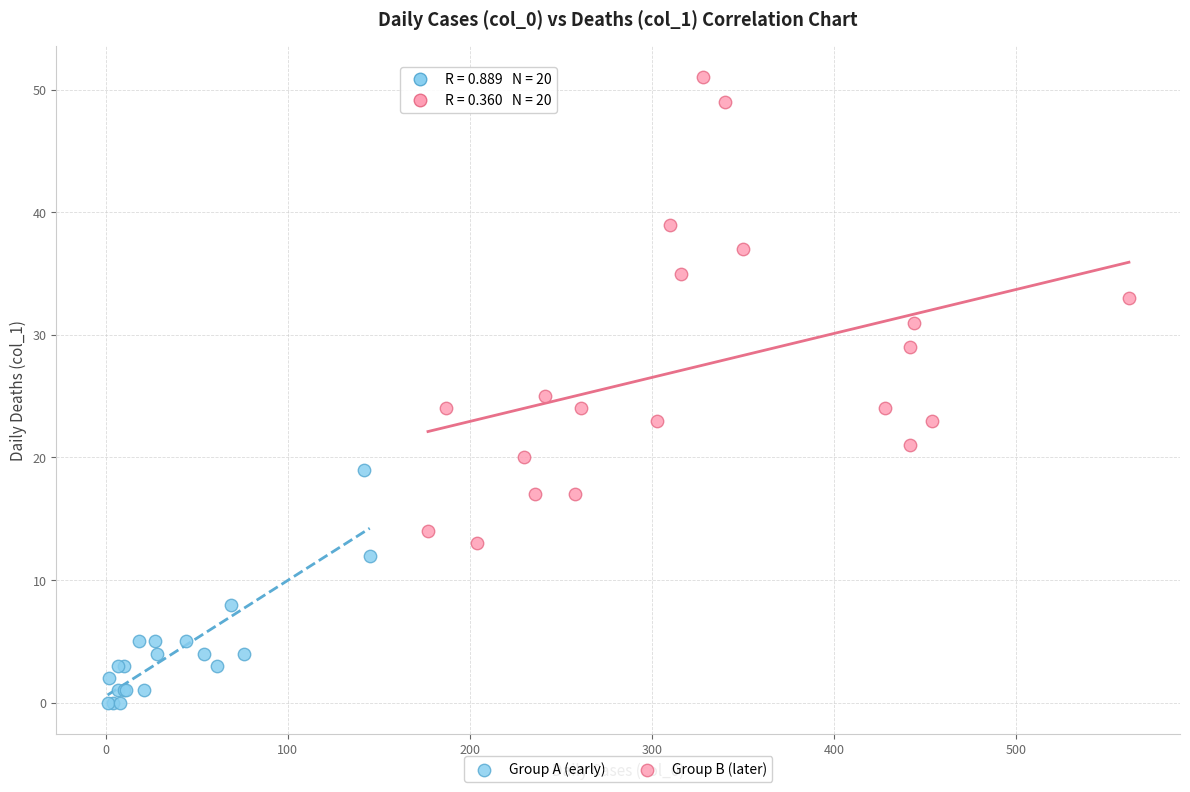

Which series has the widest spread of Y values?

Group B (later)